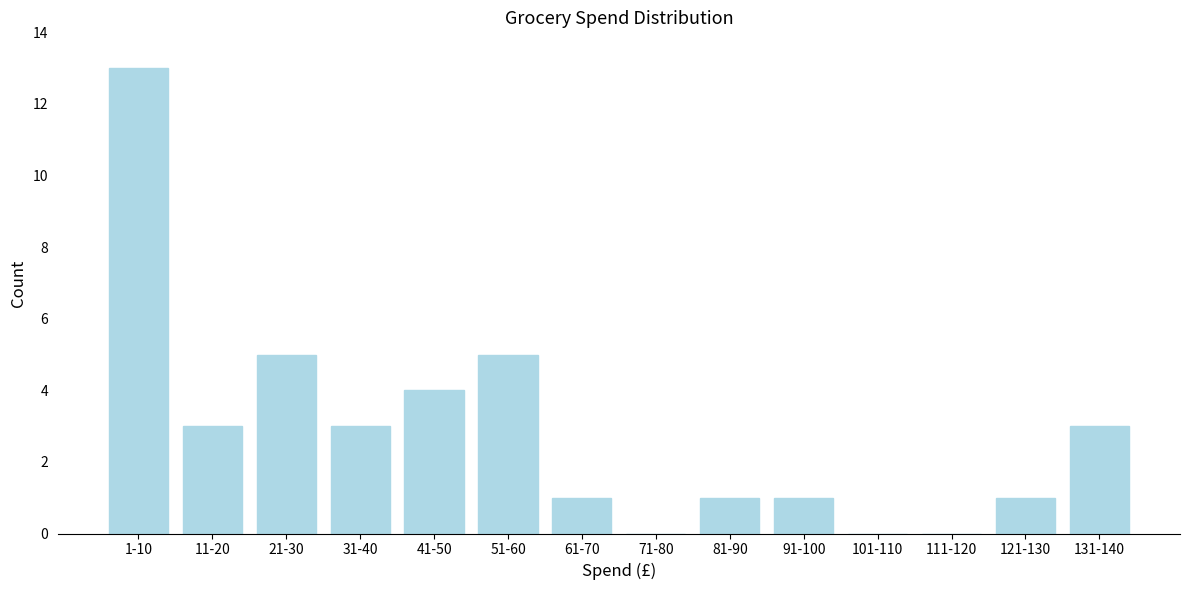

Reading left to right, list all the values displayed in this chart.

1-10=13	11-20=3	21-30=5	31-40=3	41-50=4	51-60=5	61-70=1	71-80=0	81-90=1	91-100=1	101-110=0	111-120=0	121-130=1	131-140=3